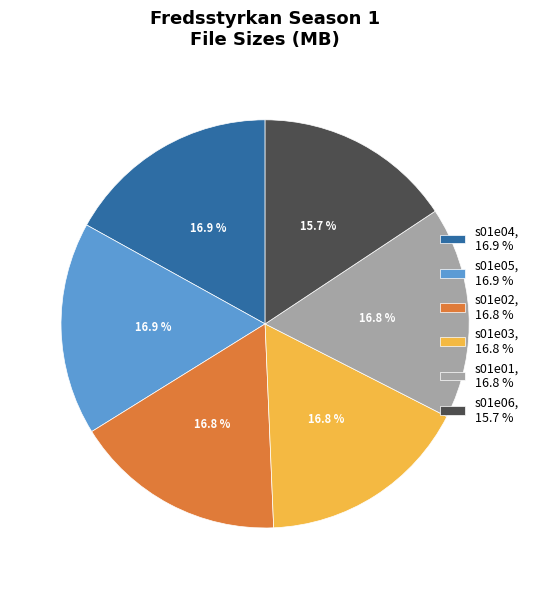

Between s01e06, 15.7 % and s01e03, 16.8 %, which is larger?

s01e03, 16.8 %